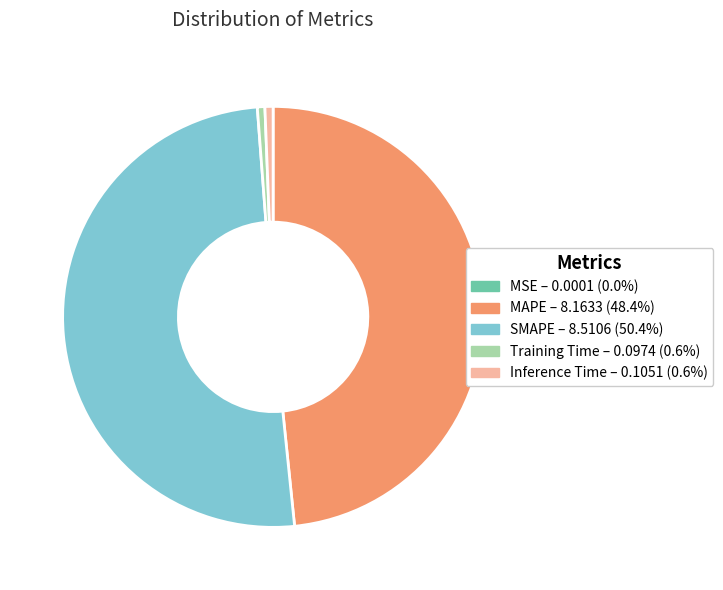

Is it true that Inference Time is 1% of the pie?

True